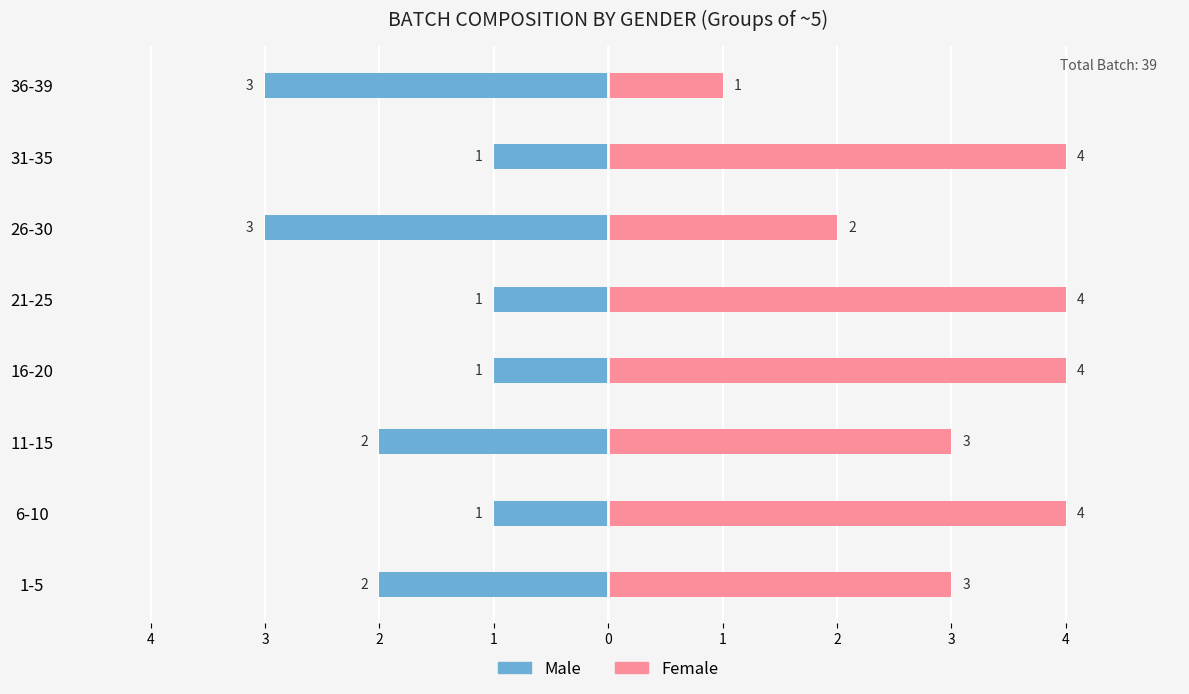

Is the value of Female at 1-5 greater than the value of Male at 16-20?

Yes